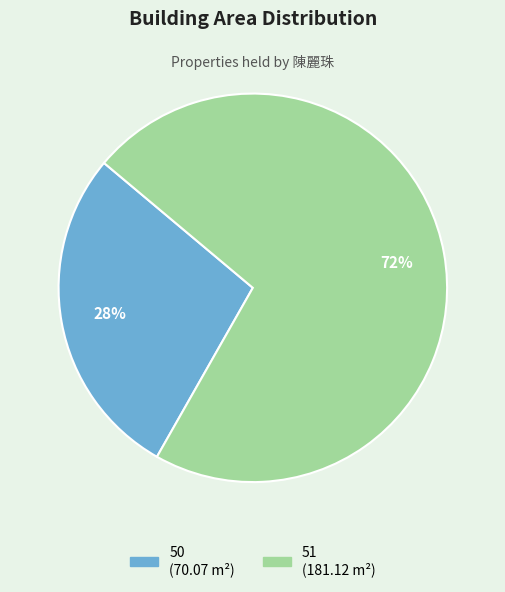

To the nearest percent, what is the combined percentage of 50 and 51?

100%